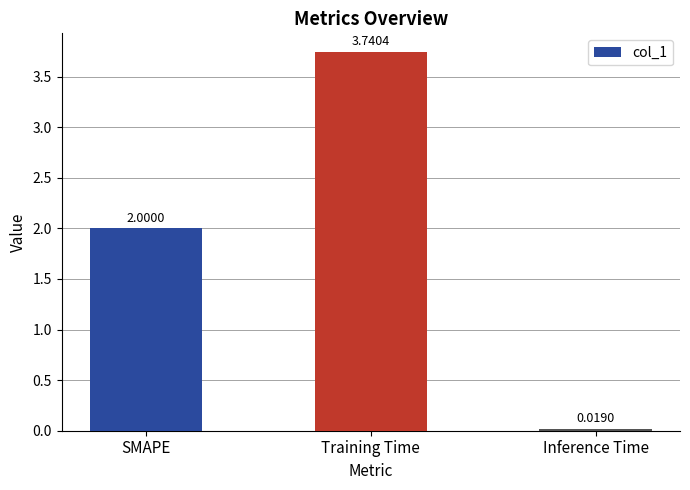

At which label is the value closest to 1?

Inference Time